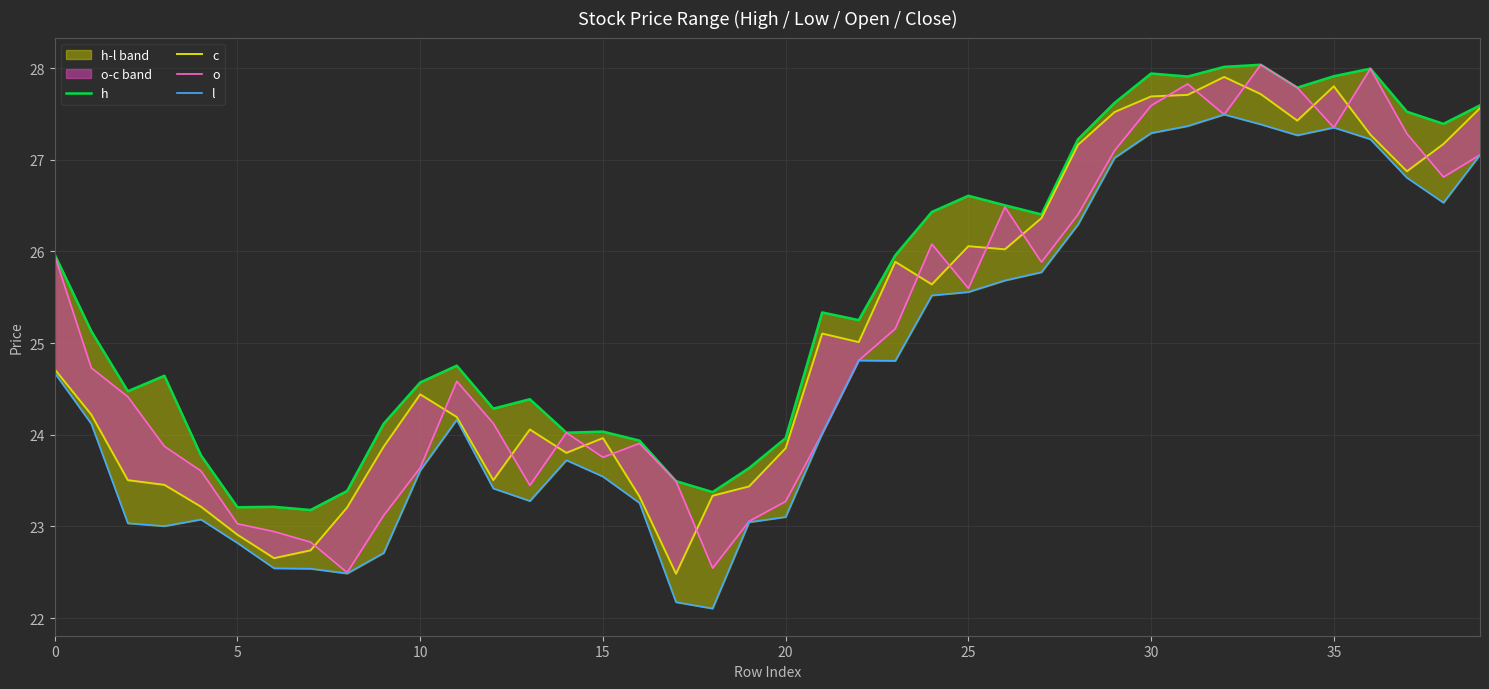

At which category is the sum across all series the highest?

33